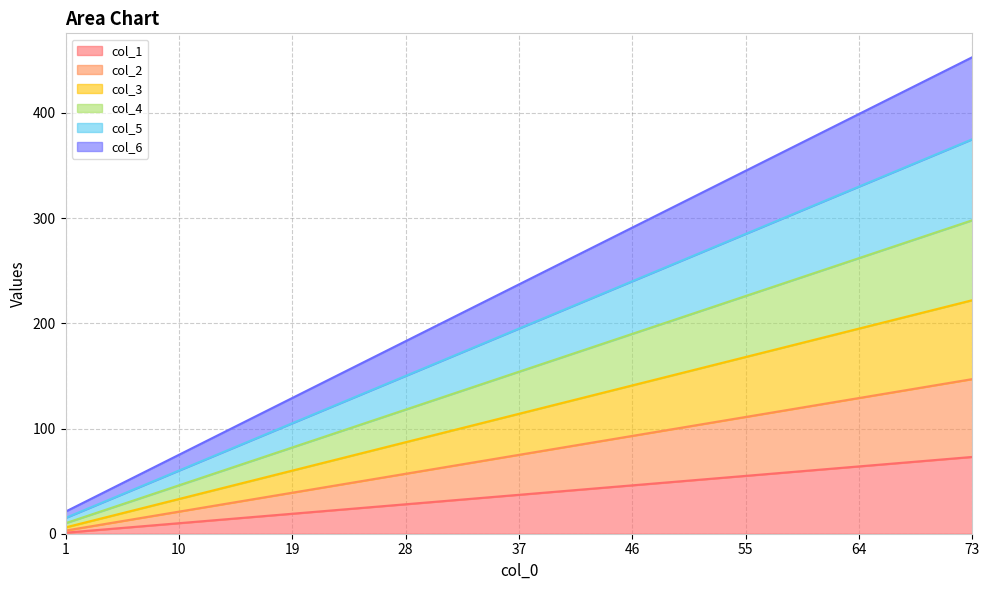

Reading left to right, what are all the values shown in this chart?

col_1: 1	10	19	28	37	46	55	64	73
col_2: 3	21	39	57	75	93	111	129	147
col_3: 6	33	60	87	114	141	168	195	222
col_4: 10	46	82	118	154	190	226	262	298
col_5: 15	60	105	150	195	240	285	330	375
col_6: 21	75	129	183	237	291	345	399	453